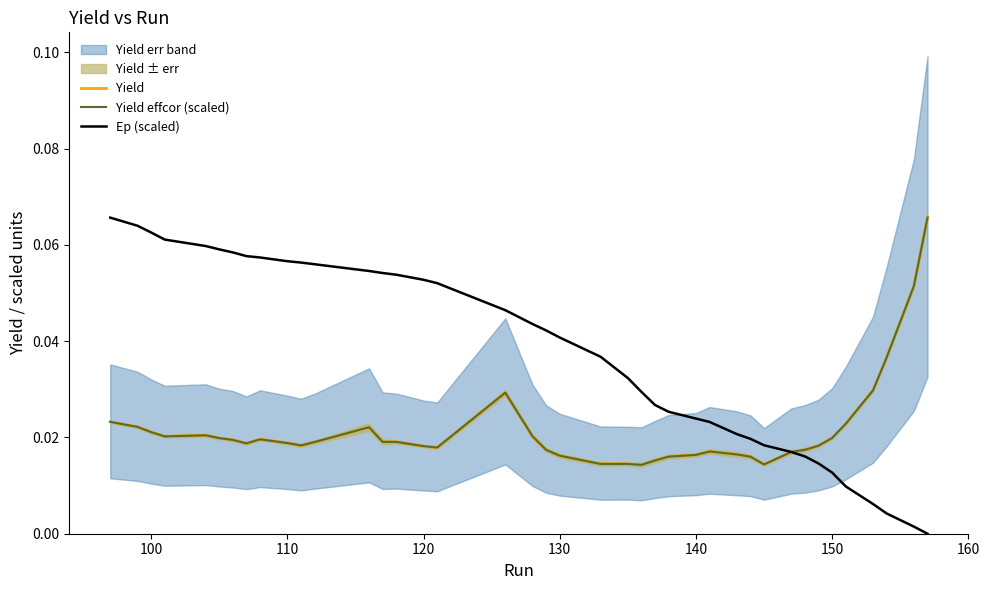

What is the maximum value shown in the chart?

0.1